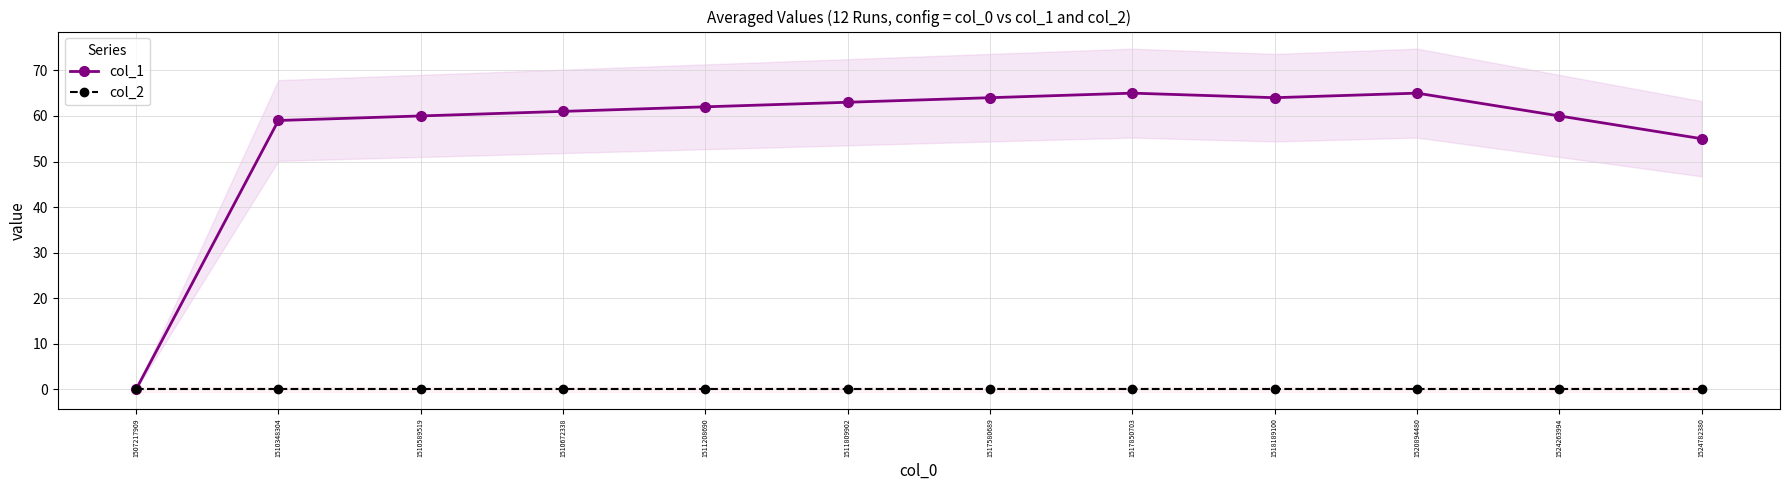

Rank the categories by col_2 value from highest to lowest.

1507217909, 1510348304, 1510589519, 1510672338, 1511208690, 1511809902, 1517580689, 1517850703, 1518189100, 1520894480, 1524263994, 1524782380